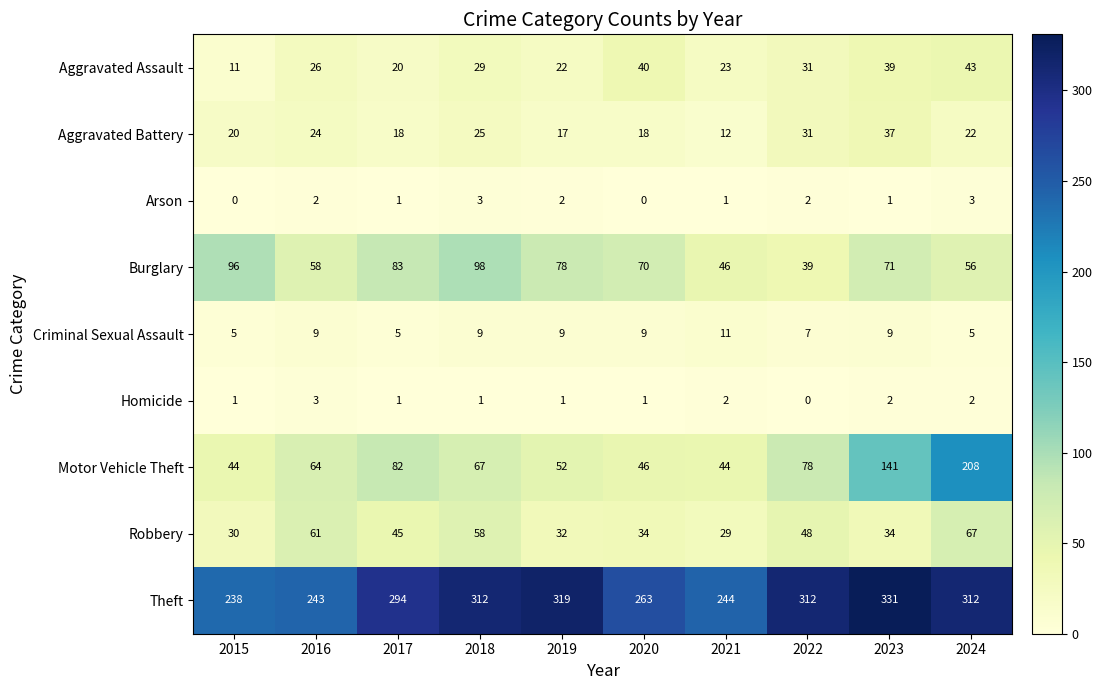

What is the sum of the Aggravated Assault values at 2021 and 2023?

62